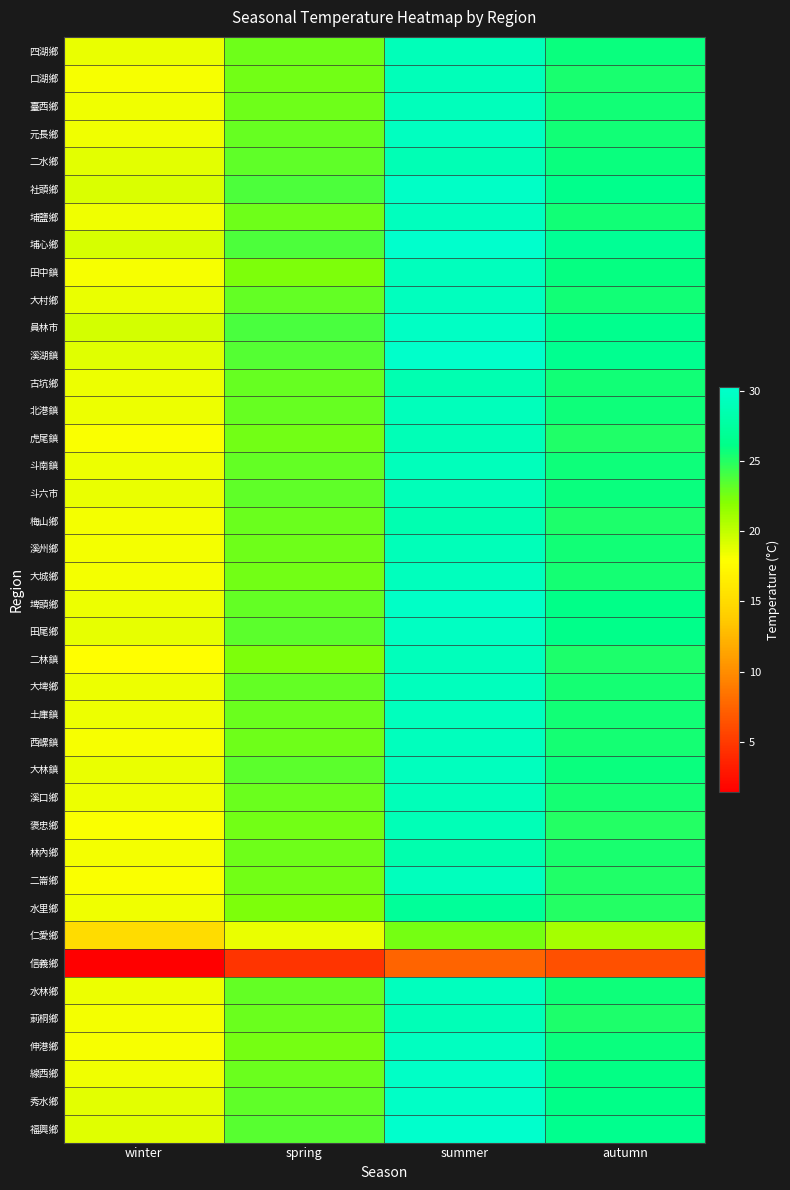

Reading left to right, list all the values displayed in this chart.

四湖鄉: winter=18.6	spring=22.8	summer=29.1	autumn=25.9
口湖鄉: winter=18.2	spring=22.7	summer=29.2	autumn=25.4
臺西鄉: winter=18.4	spring=22.8	summer=29.2	autumn=25.6
元長鄉: winter=18.4	spring=23.0	summer=29.5	autumn=25.6
二水鄉: winter=18.9	spring=23.2	summer=28.9	autumn=25.8
社頭鄉: winter=19.2	spring=23.8	summer=29.9	autumn=26.4
埔鹽鄉: winter=18.4	spring=22.8	summer=29.5	autumn=25.6
埔心鄉: winter=19.3	spring=23.8	summer=30.3	autumn=27.0
田中鎮: winter=18.2	spring=22.4	summer=29.4	autumn=26.0
大村鄉: winter=18.6	spring=23.2	summer=29.5	autumn=25.6
員林市: winter=19.4	spring=24.0	summer=29.7	autumn=26.5
溪湖鎮: winter=19.0	spring=23.6	summer=30.2	autumn=26.7
古坑鄉: winter=18.5	spring=23.0	summer=28.6	autumn=25.6
北港鎮: winter=18.5	spring=23.0	summer=29.2	autumn=25.7
虎尾鎮: winter=18.1	spring=22.6	summer=29.1	autumn=25.2
斗南鎮: winter=18.5	spring=23.1	summer=29.2	autumn=25.7
斗六市: winter=18.6	spring=23.2	summer=29.2	autumn=25.8
梅山鄉: winter=18.2	spring=22.9	summer=28.6	autumn=25.3
溪州鄉: winter=18.3	spring=22.8	summer=29.1	autumn=25.6
大城鄉: winter=18.3	spring=22.6	summer=29.3	autumn=25.5
埤頭鄉: winter=18.5	spring=23.1	summer=29.9	autumn=26.2
田尾鄉: winter=18.7	spring=23.3	summer=29.7	autumn=26.3
二林鎮: winter=17.9	spring=22.3	summer=29.2	autumn=25.2
大埤鄉: winter=18.5	spring=23.1	summer=29.3	autumn=25.5
土庫鎮: winter=18.5	spring=22.9	summer=29.3	autumn=25.6
西螺鎮: winter=18.2	spring=22.8	summer=29.3	autumn=25.5
大林鎮: winter=18.6	spring=23.3	summer=29.5	autumn=25.9
溪口鄉: winter=18.4	spring=22.9	summer=29.1	autumn=25.5
褒忠鄉: winter=18.1	spring=22.7	summer=29.0	autumn=25.0
林內鄉: winter=18.3	spring=22.8	summer=28.4	autumn=25.3
二崙鄉: winter=18.1	spring=22.7	summer=29.3	autumn=25.2
水里鄉: winter=18.4	spring=22.4	summer=27.1	autumn=25.0
仁愛鄉: winter=15.1	spring=18.6	summer=22.6	autumn=21.0
信義鄉: winter=1.4	spring=4.6	summer=7.6	autumn=6.3
水林鄉: winter=18.5	spring=23.1	summer=29.4	autumn=25.7
莿桐鄉: winter=18.2	spring=22.9	summer=29.0	autumn=25.3
伸港鄉: winter=18.2	spring=22.6	summer=29.6	autumn=25.8
線西鄉: winter=18.4	spring=22.9	summer=29.9	autumn=26.0
秀水鄉: winter=18.8	spring=23.2	summer=29.9	autumn=26.2
福興鄉: winter=18.9	spring=23.5	summer=30.2	autumn=26.5